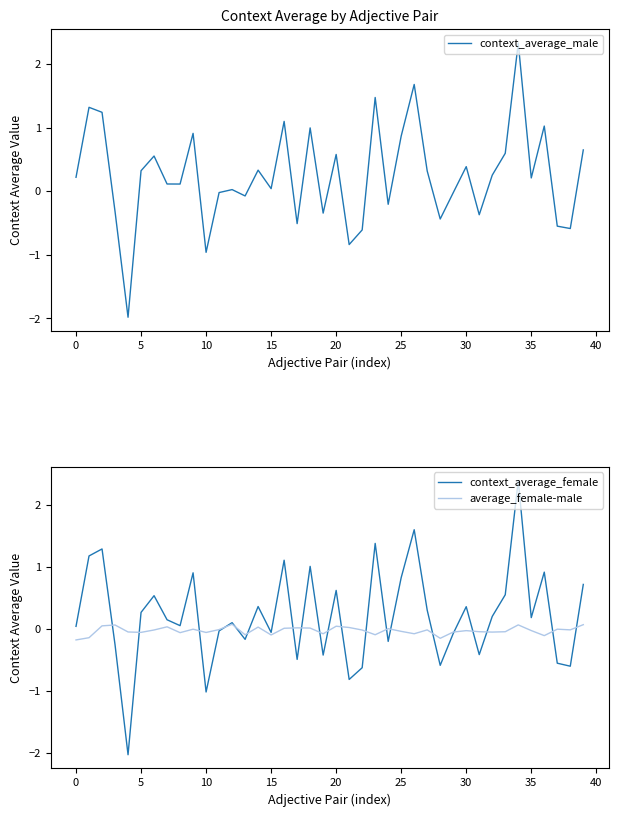

How many interior local peaks does the context_average_male series have?

13